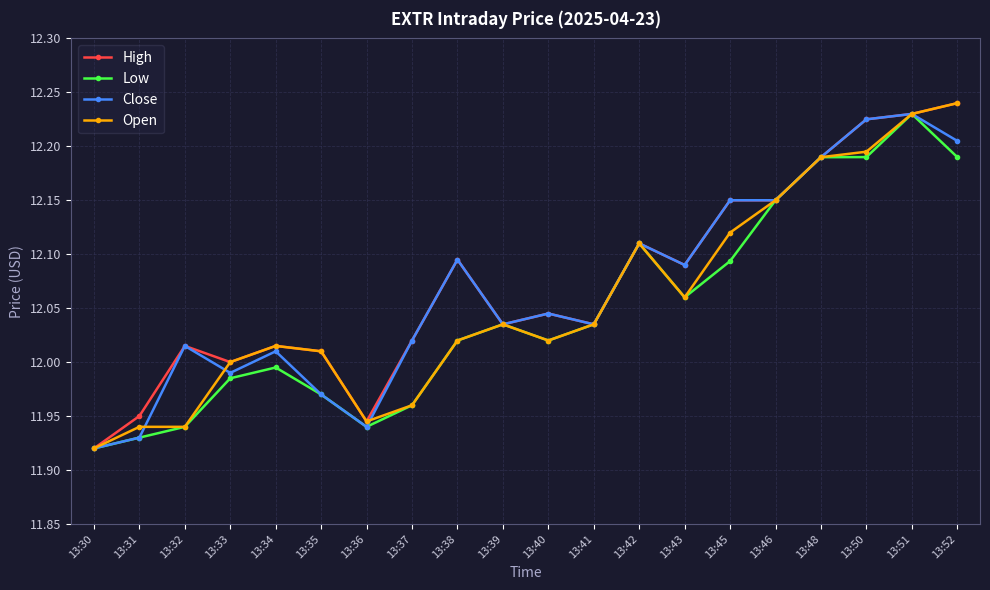

Where is Low nearest to the value 12?

13:34